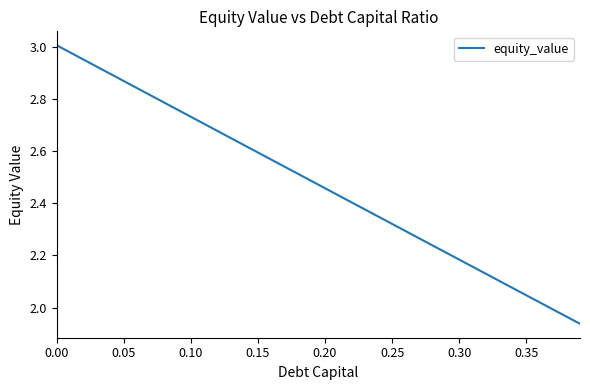

What is the difference between the maximum and minimum values?

1.1